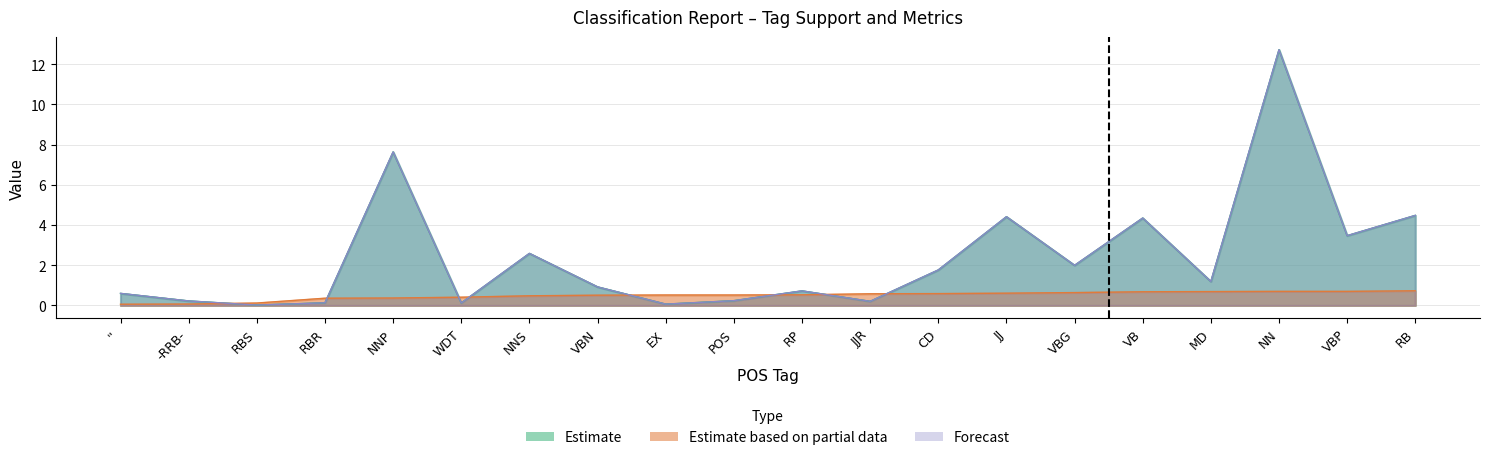

Rank the series by their maximum value, from lowest to highest.

Estimate based on partial data, Estimate, Forecast